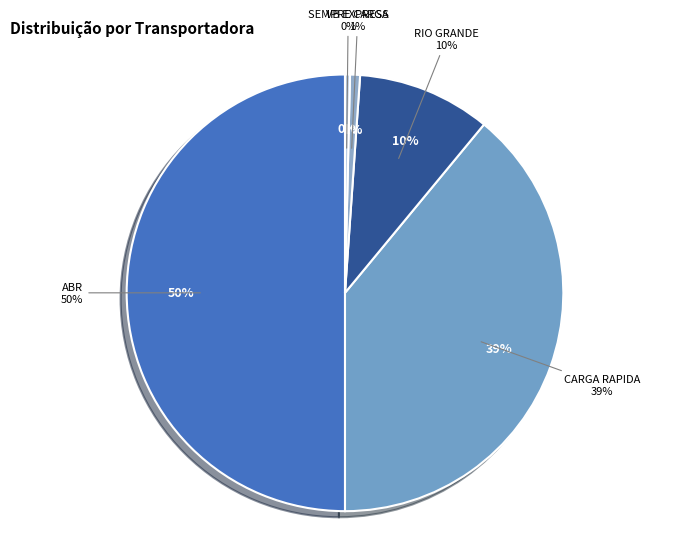

Does ABR account for over 50% of the chart?

No